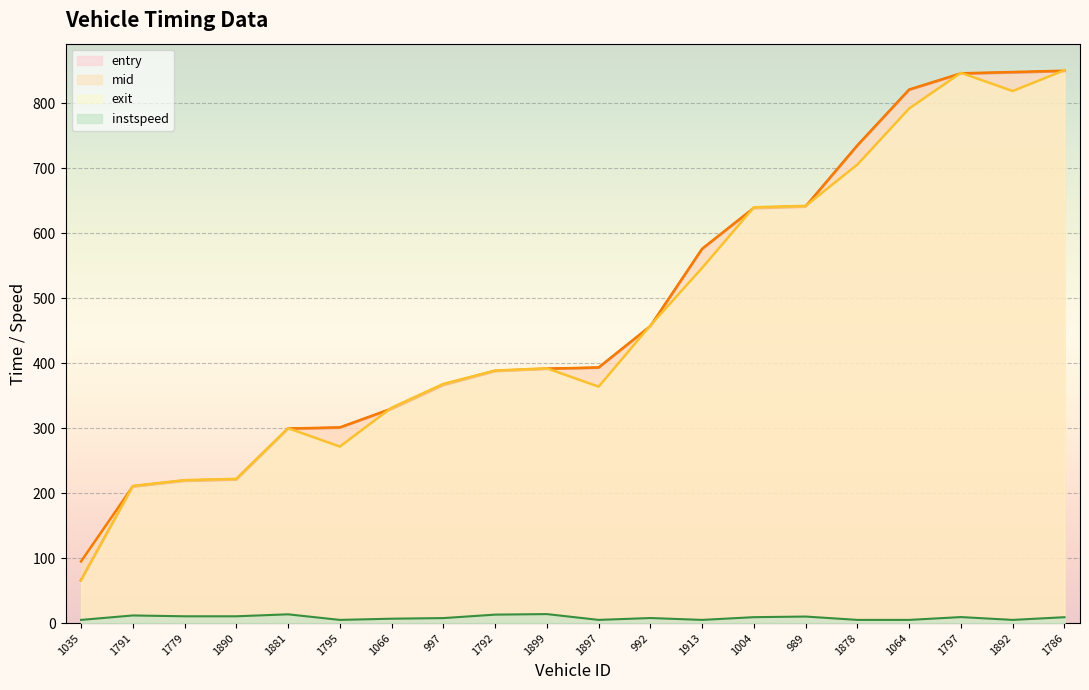

At how many categories does at least one series exceed 425?

9